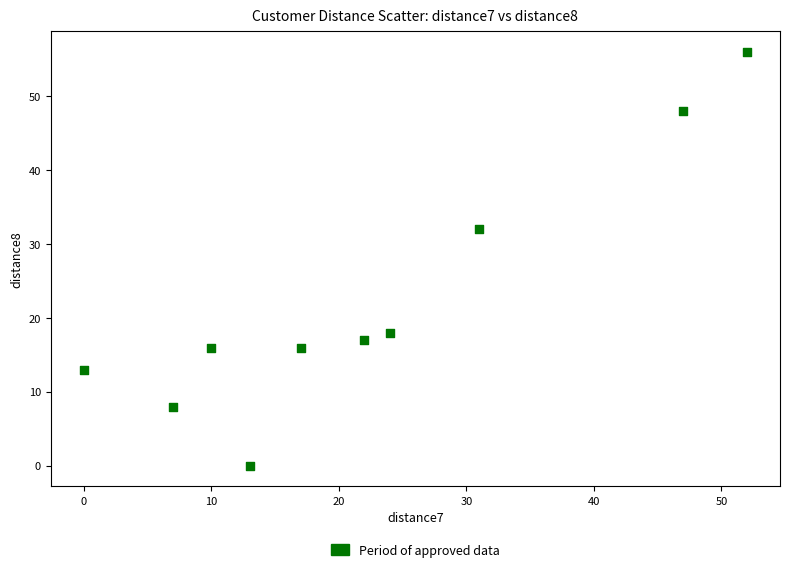

What Y value in the scatter plot is closest to 28?

32